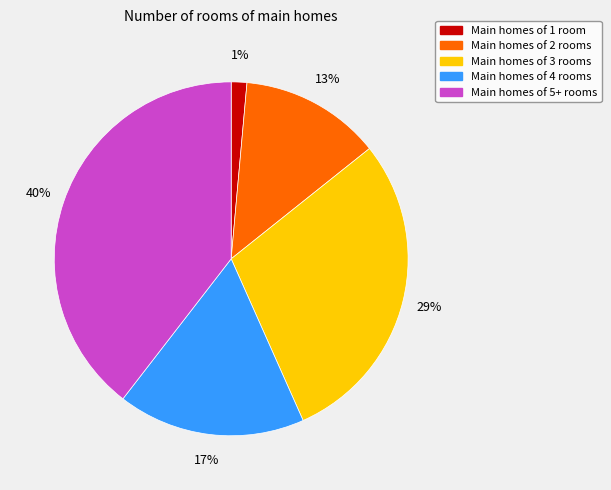

To the nearest percent, what is the average slice percentage?

20%